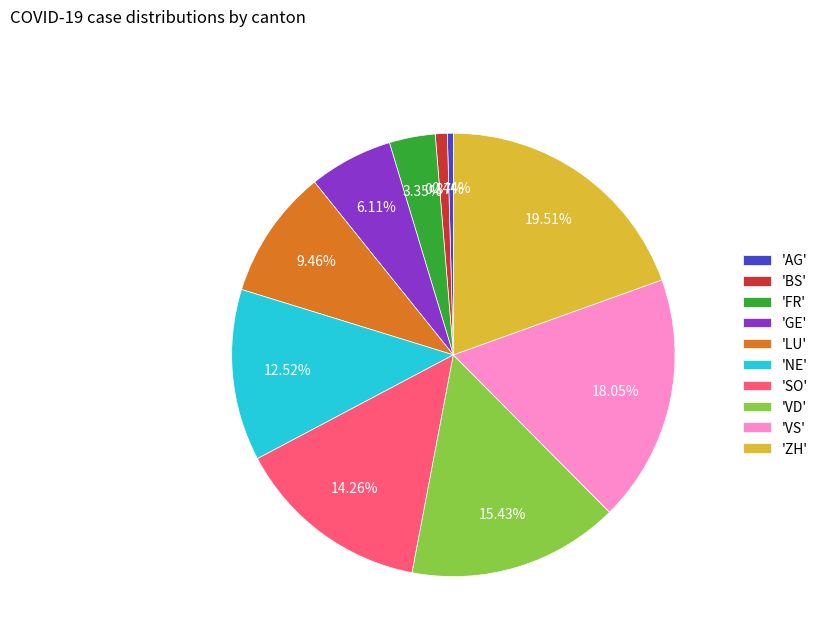

How many segments does this pie chart have?

10